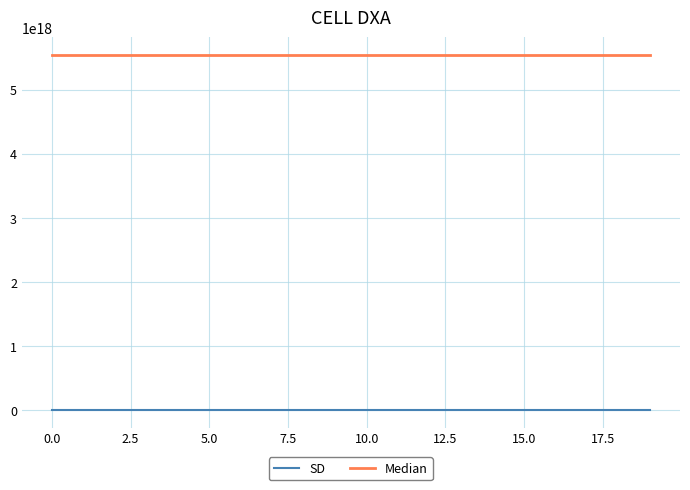

Which series has the largest total across all categories?

Median